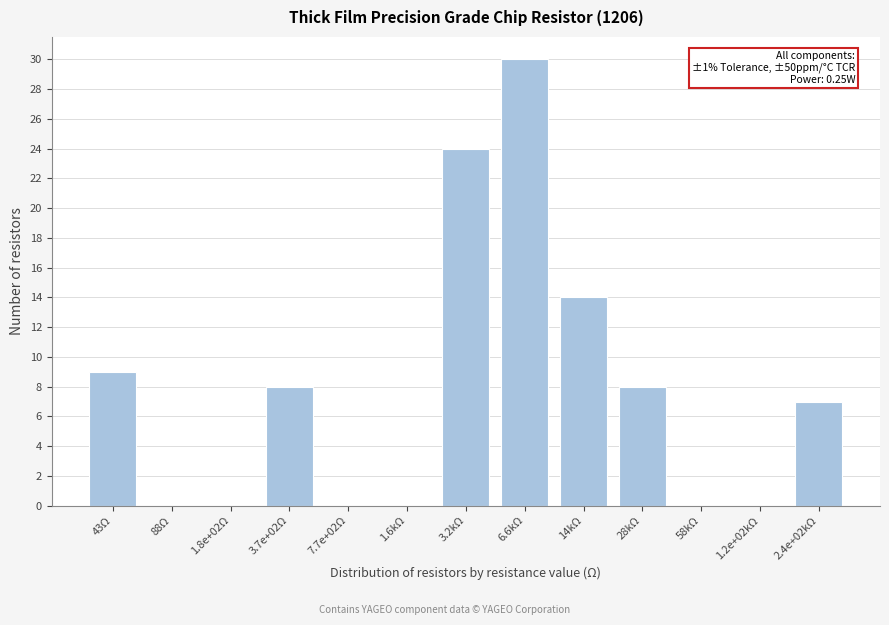

Reading left to right, extract all data points from this chart.

43Ω=9	88Ω=0	1.8e+02Ω=0	3.7e+02Ω=8	7.7e+02Ω=0	1.6kΩ=0	3.2kΩ=24	6.6kΩ=30	14kΩ=14	28kΩ=8	58kΩ=0	1.2e+02kΩ=0	2.4e+02kΩ=7